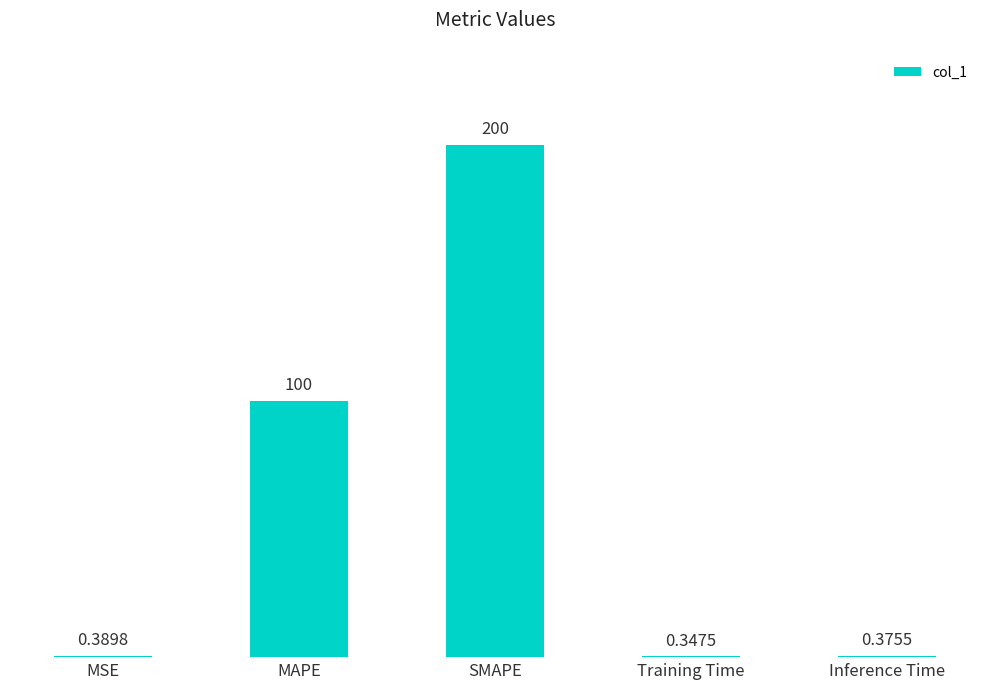

At which label is the value closest to 100?

MAPE